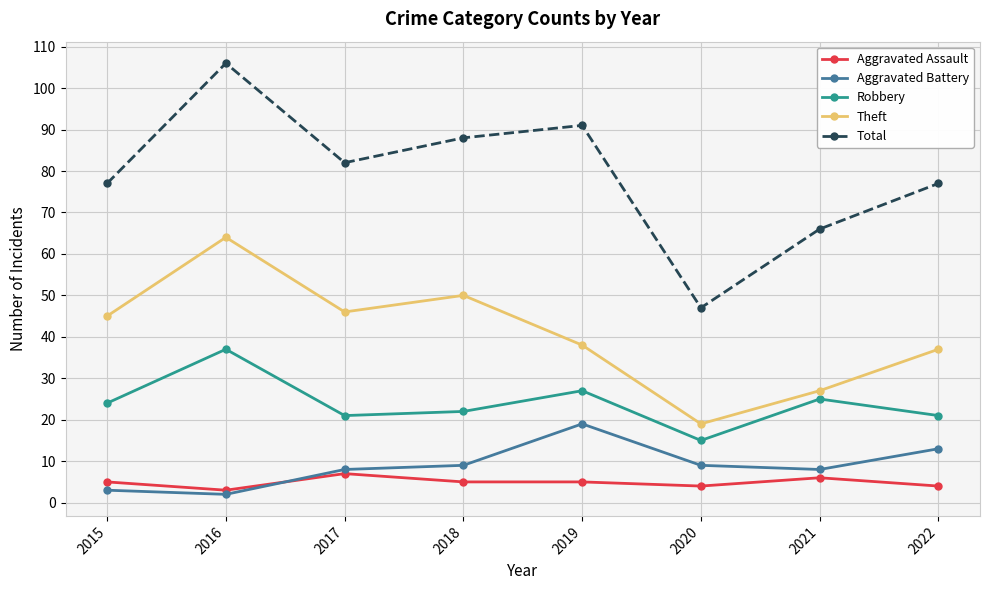

How many lines are shown in the chart?

5